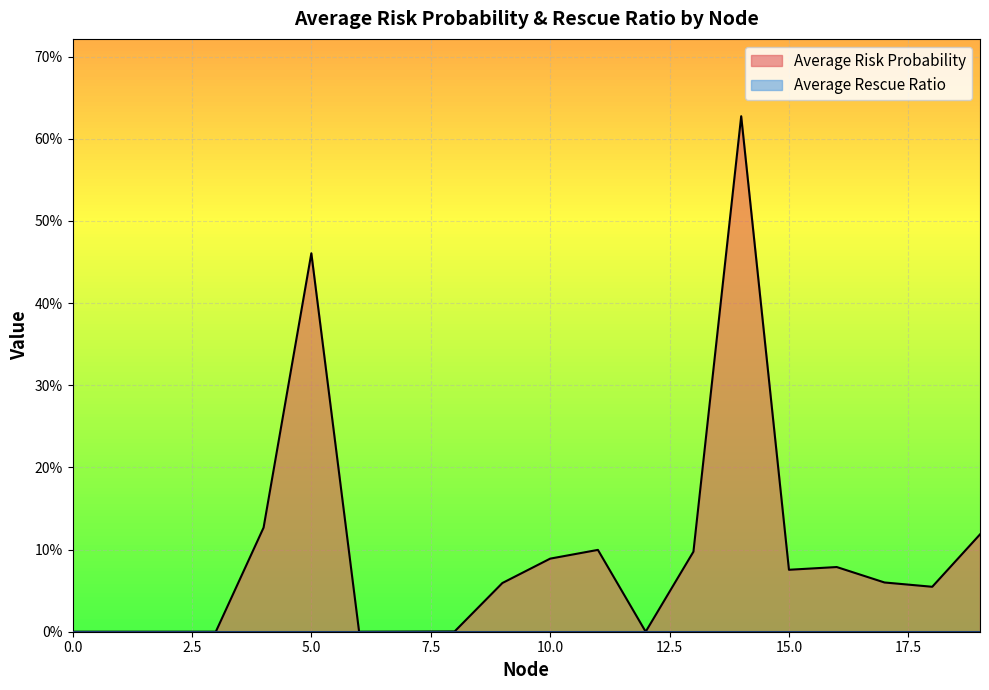

What is the difference between the maximum and minimum values?

0.6